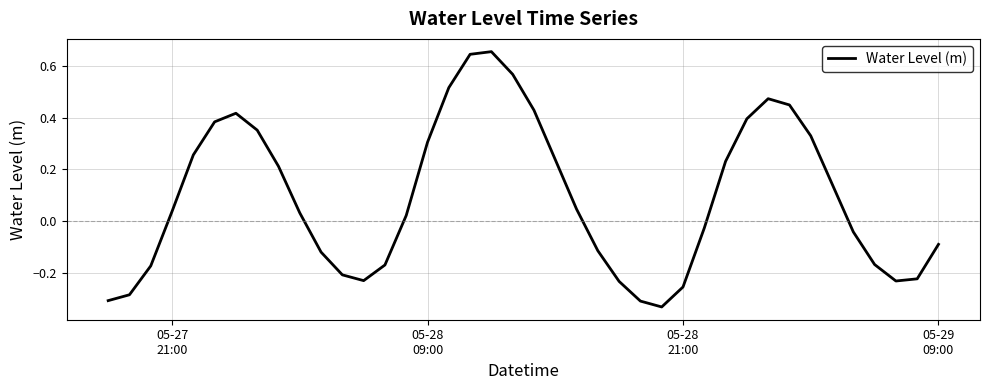

What is the difference between the maximum and minimum values?

1.0